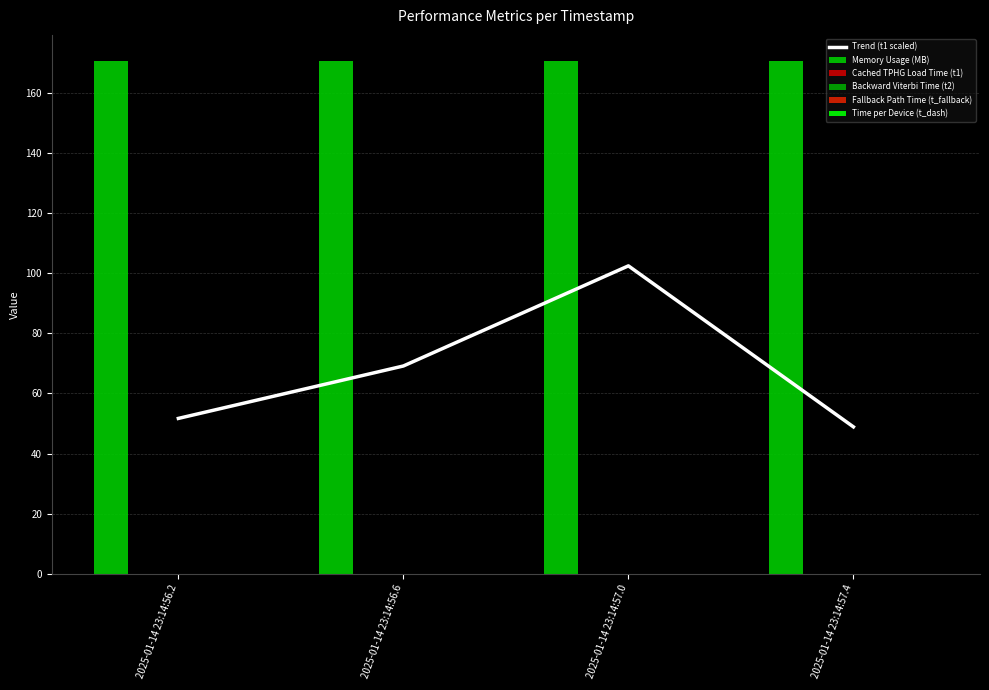

Reading right to left, transcribe all the data shown in this chart.

Trend (t1 scaled): 48.9	102.5	69.2	51.7
Memory Usage (MB): 170.8	170.8	170.8	170.8
Cached TPHG Load Time (t1): 0.0	0.0	0.0	0.0
Backward Viterbi Time (t2): 0.0	0.0	0.0	0.0
Fallback Path Time (t_fallback): 0.0	0.0	0.0	0.0
Time per Device (t_dash): 0.0	0.1	0.1	0.0